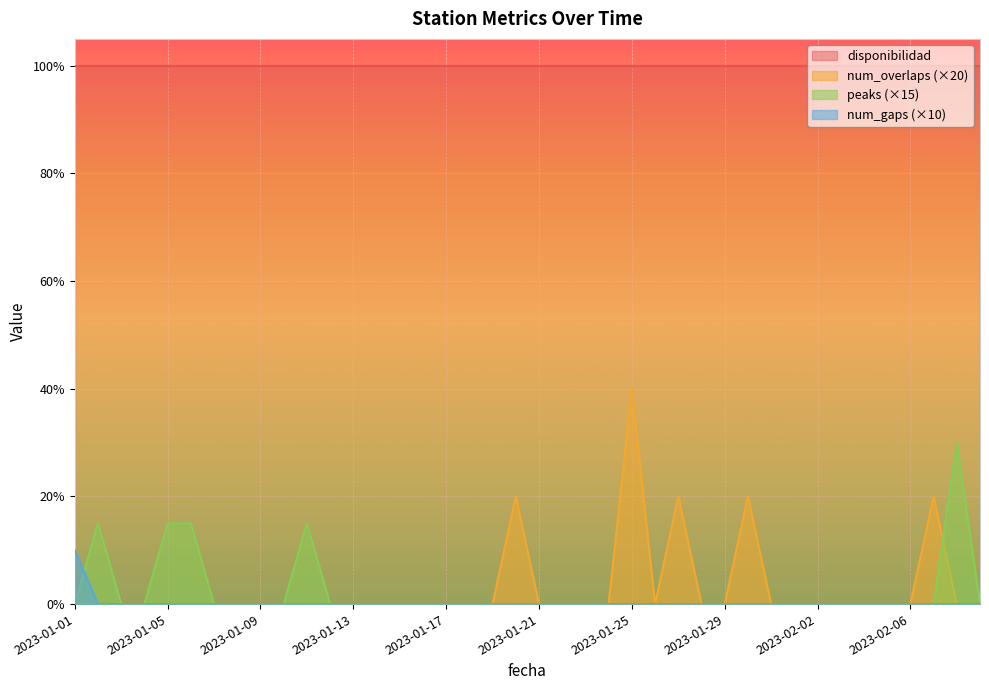

What is the label of the 10th point from the left?

2023-01-10